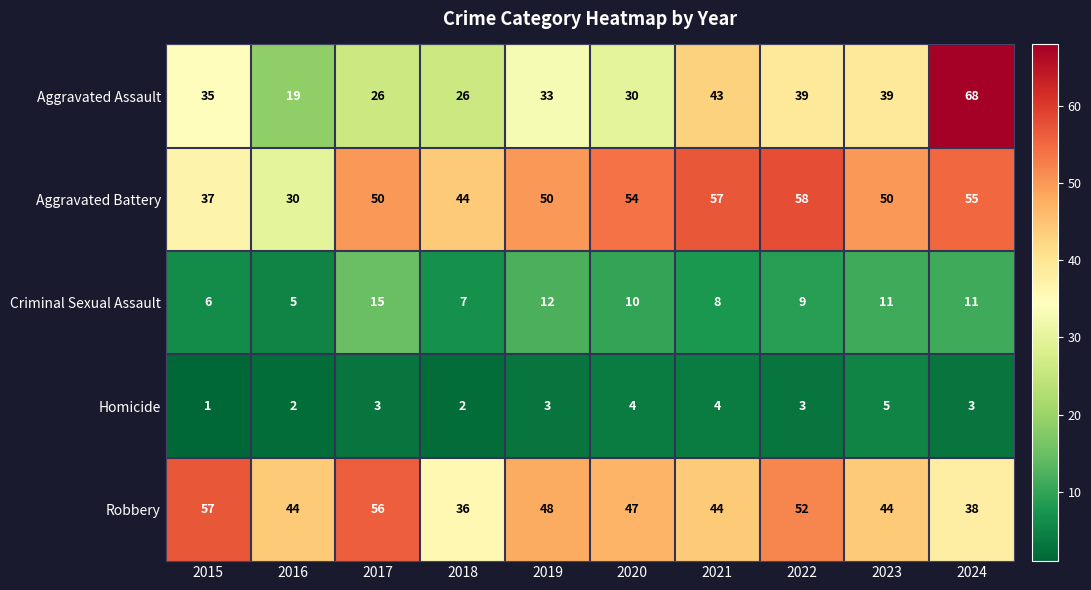

At which category is the sum across all series the highest?

2024